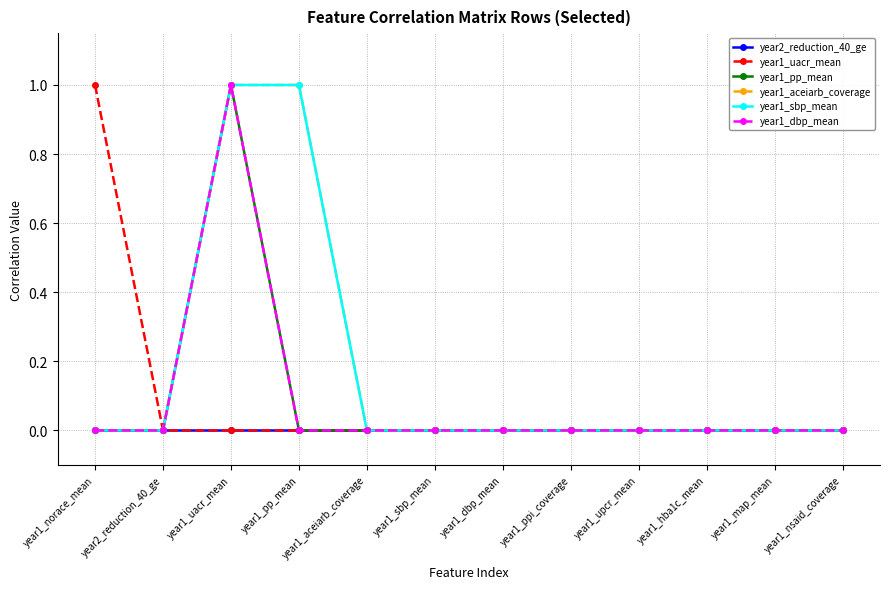

What is the label of the 4th point from the right?

year1_upcr_mean